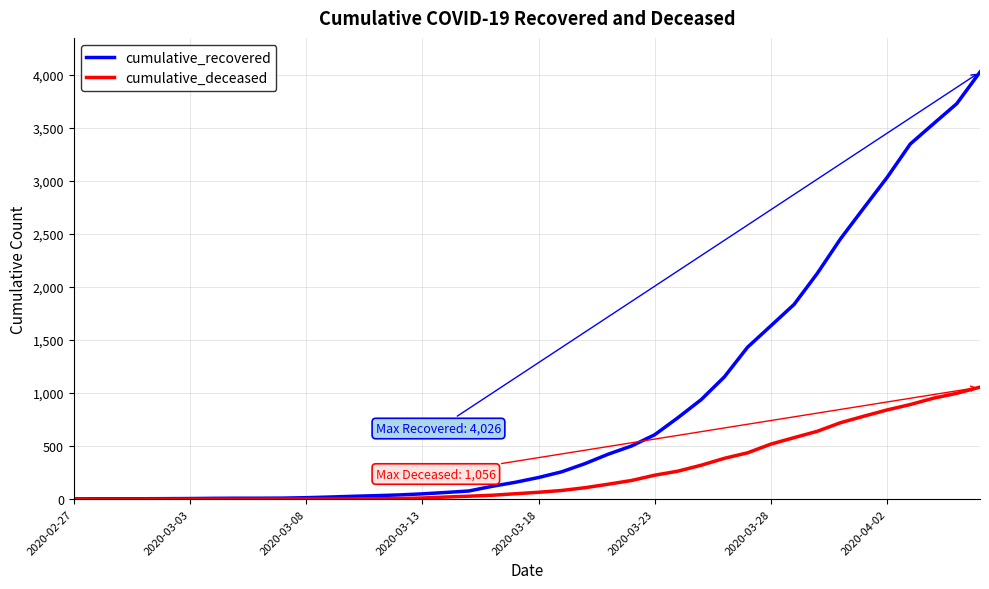

Which series has the largest range (max minus min)?

cumulative_recovered